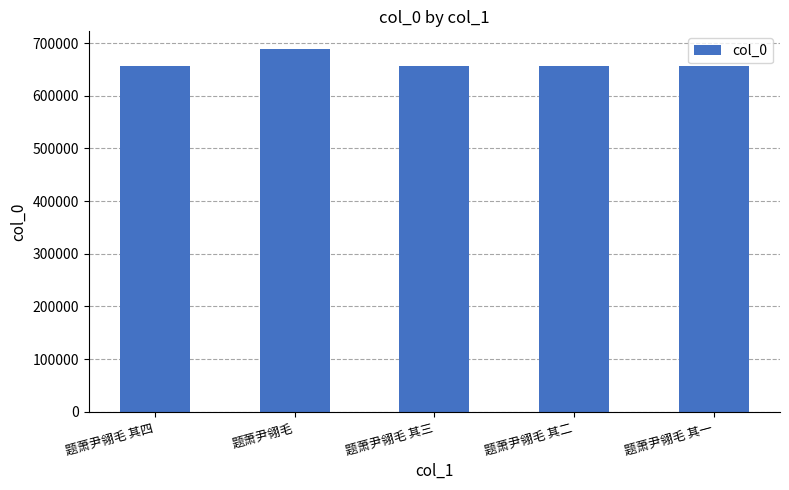

What is the difference between the second highest and minimum values?

3